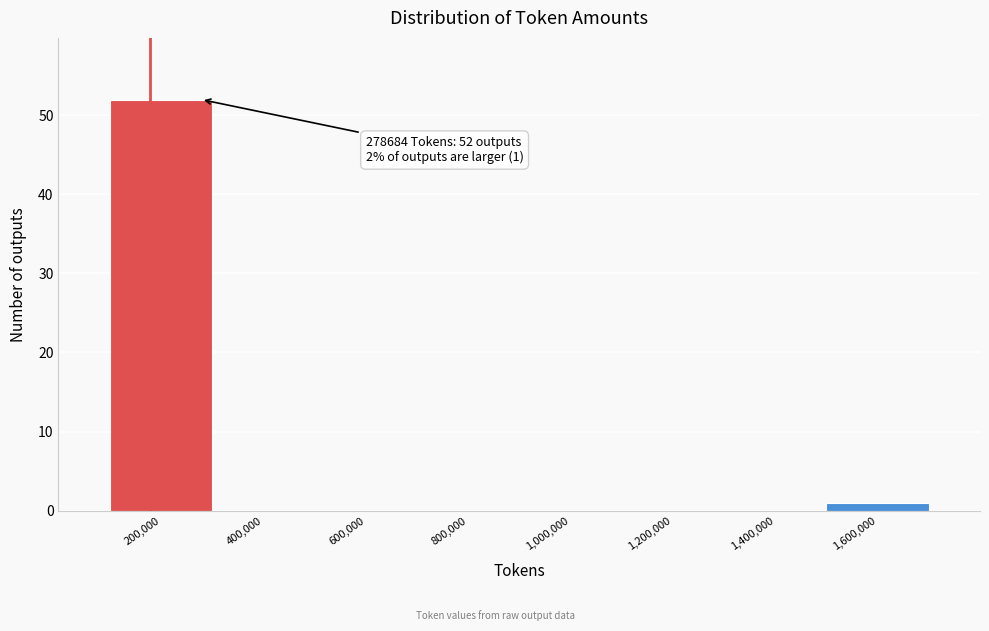

Reading left to right, what are all the values shown in this chart?

200,000=52	400,000=0	600,000=0	800,000=0	1,000,000=0	1,200,000=0	1,400,000=0	1,600,000=1